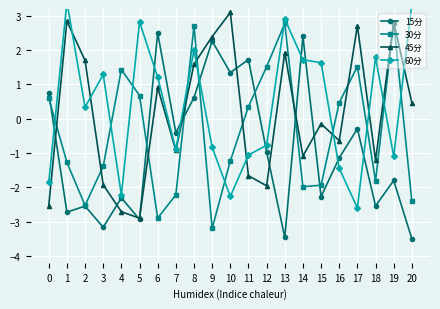

How many positive values does the 45分 series have?

10